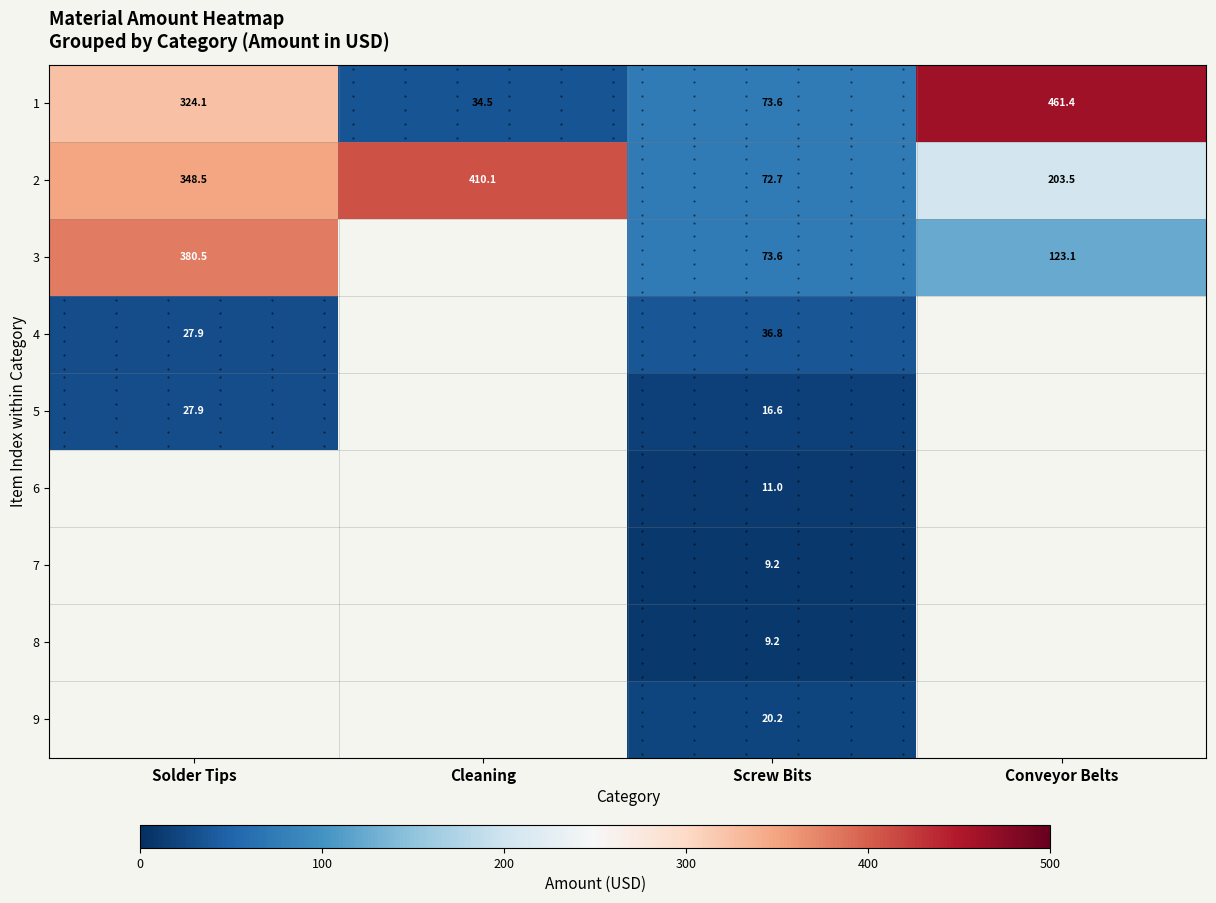

How many data points does each series have?

4